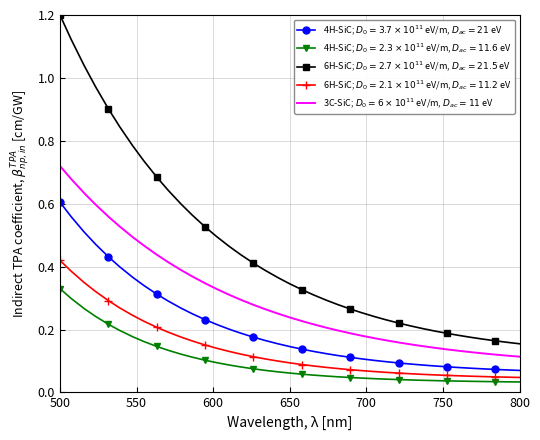

What is the greatest value displayed?

1.2